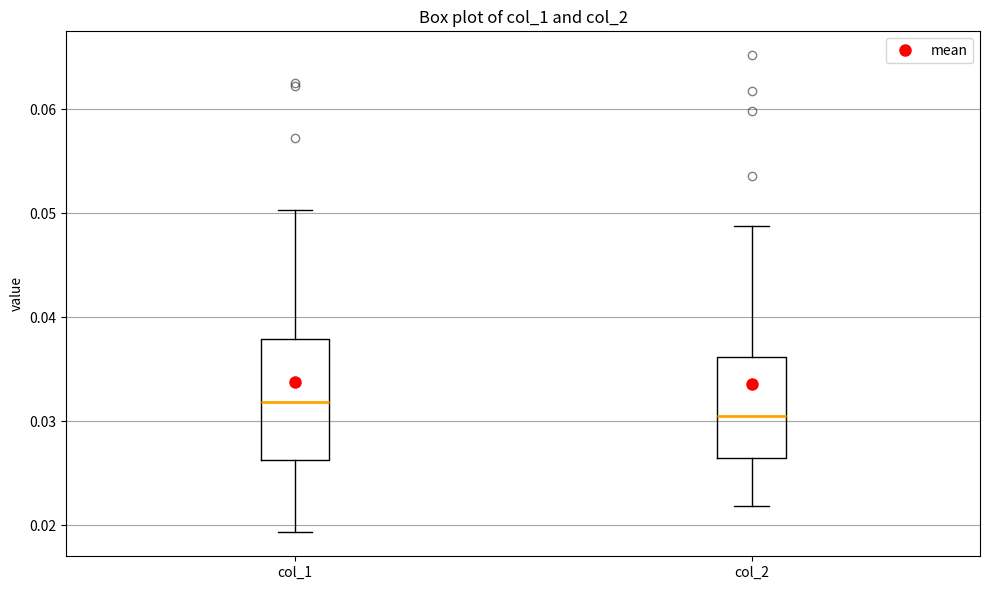

Reading left to right, transcribe this box plot: for each box, give where its median line is, the range the box spans, and where its two whiskers end, as read against the y-axis. The values are not printed on the chart, so give them approximately, as read against the axis.

col_1: median 0.032, box 0.026 to 0.038, whiskers 0.019 to 0.050
col_2: median 0.030, box 0.026 to 0.036, whiskers 0.022 to 0.049